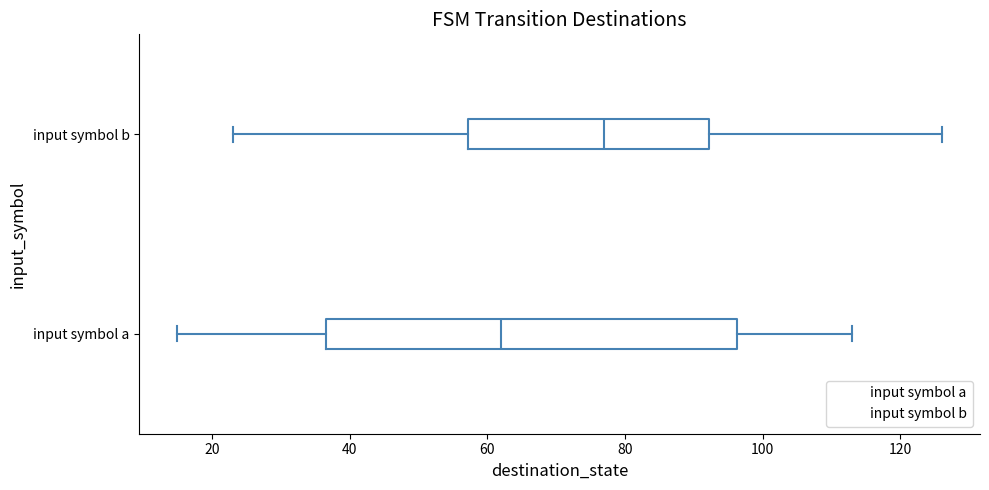

Reading bottom to top, read every box against the x-axis: the position of its median line, the range the box covers, and the ends of its whiskers. The values are not printed on the chart, so give them approximately, as read against the axis.

input symbol a: median 62, box 36 to 96, whiskers 16 to 114
input symbol b: median 78, box 58 to 92, whiskers 24 to 126